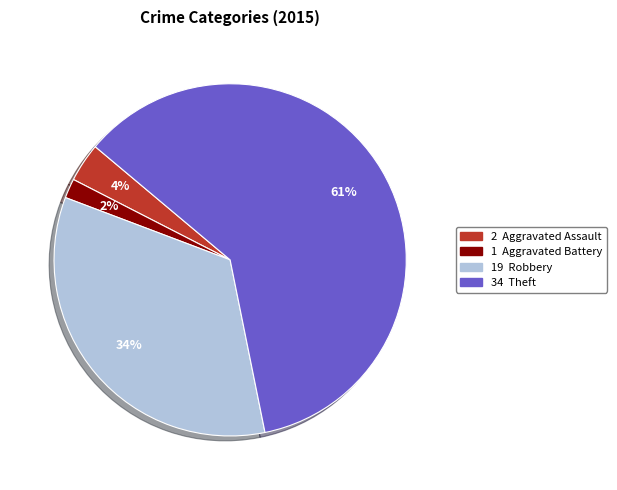

To the nearest percent, what is the average slice percentage?

25%